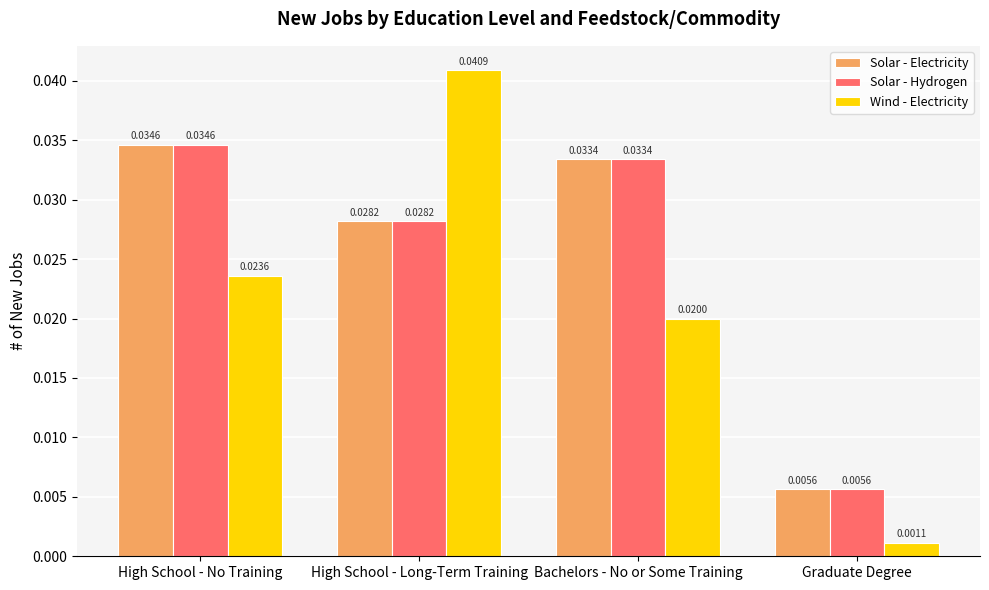

Where is Solar - Hydrogen nearest to the value 0?

Graduate Degree